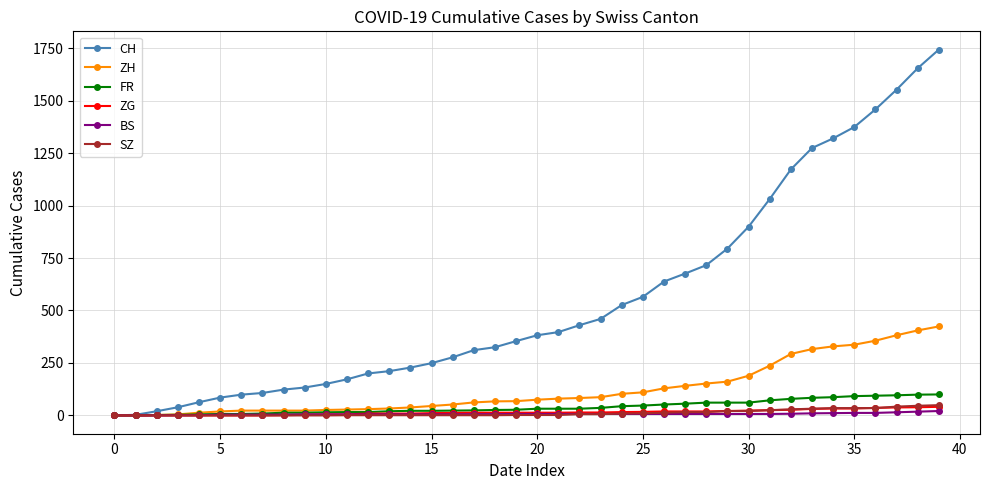

Which series has the largest total across all categories?

CH